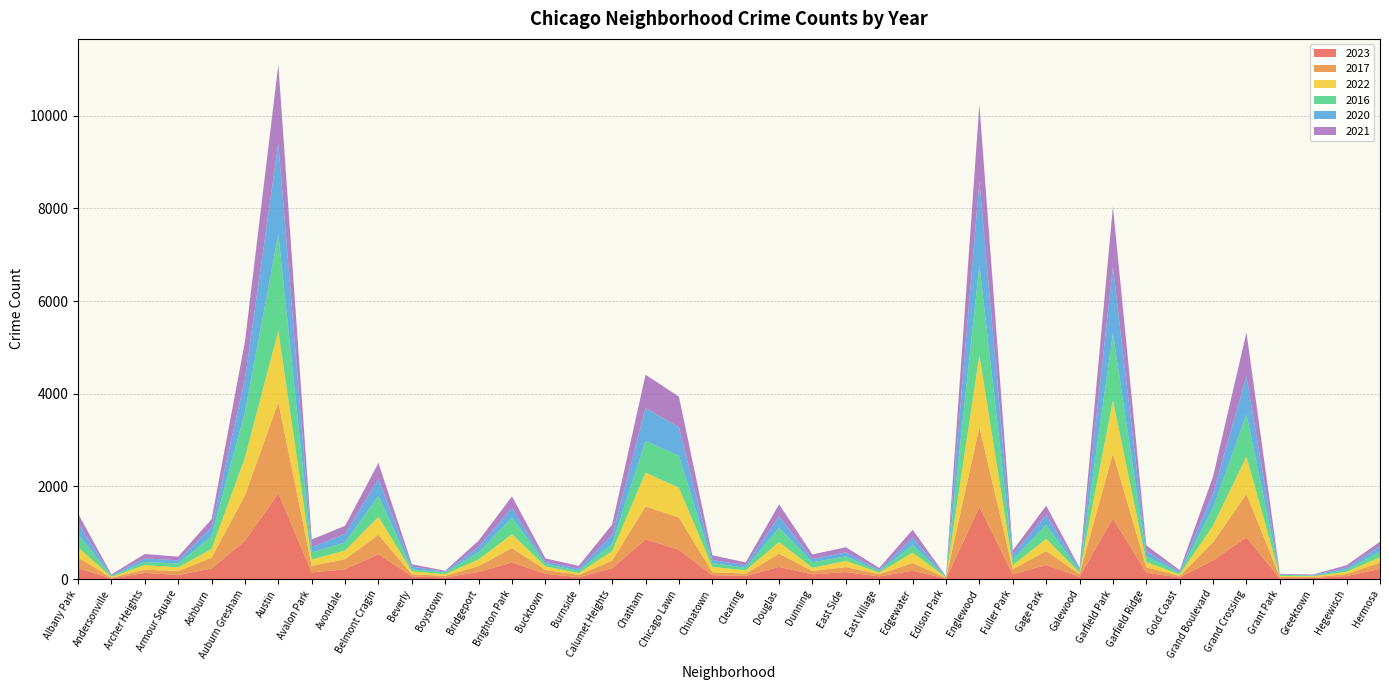

Reading left to right, list all the values displayed in this chart.

2023: 232	11	132	87	228	825	1848	144	208	536	56	35	153	360	112	39	236	856	633	84	68	262	101	151	57	180	10	1552	102	304	48	1312	135	35	404	898	16	22	64	219
2017: 235	17	69	87	233	978	1972	142	218	420	46	33	128	309	85	50	162	711	695	63	49	285	72	108	46	166	12	1726	110	301	58	1401	119	31	392	936	30	20	43	134
2022: 216	18	102	77	188	819	1542	136	190	389	66	37	143	299	75	40	206	731	641	116	69	253	70	132	37	224	15	1556	84	264	30	1147	114	34	359	810	20	19	50	117
2016: 282	20	65	83	276	983	2086	151	172	451	40	39	147	363	55	49	157	686	690	84	55	308	119	97	32	162	12	1948	118	305	42	1448	126	33	384	908	26	11	42	124
2020: 246	8	78	70	193	708	1959	113	188	364	62	14	124	203	41	47	185	703	618	63	56	242	69	85	24	157	5	1801	112	213	43	1427	109	28	313	828	7	11	46	114
2021: 203	25	94	79	171	811	1695	168	174	346	49	21	134	251	77	60	231	722	661	103	63	262	100	114	43	175	6	1660	89	197	25	1302	123	31	363	942	15	14	54	97